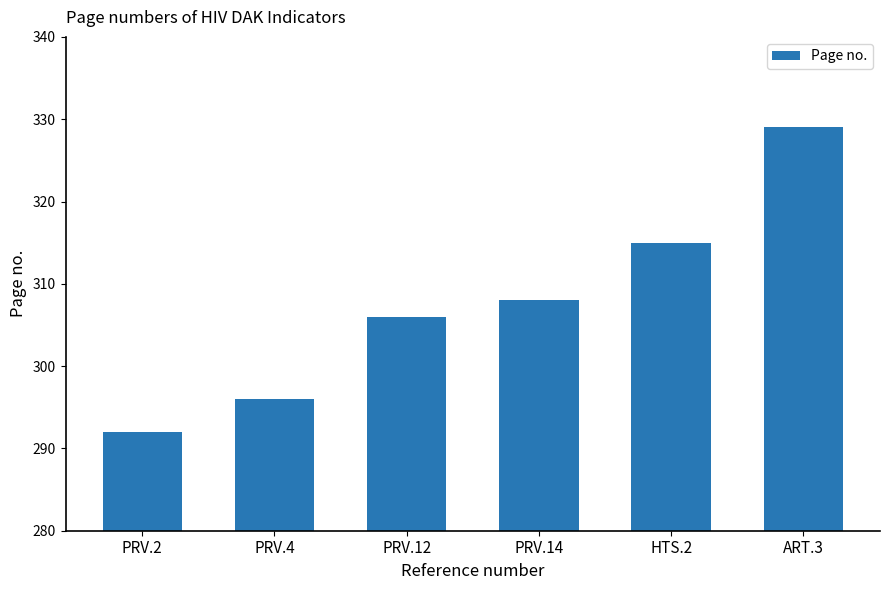

What is the sum of the values at PRV.4 and PRV.12?

602